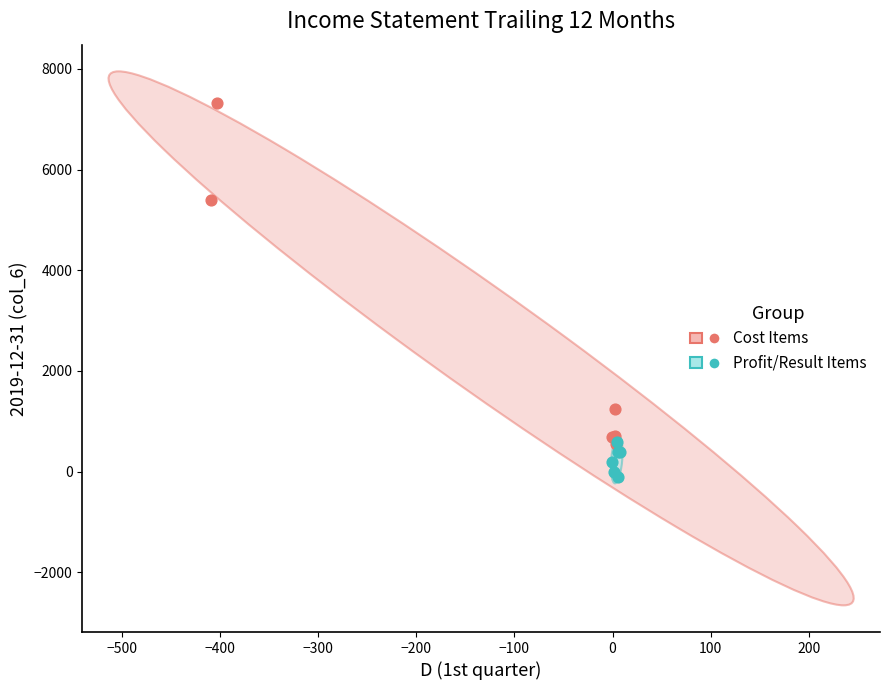

Which series contains the highest Y value?

Cost Items